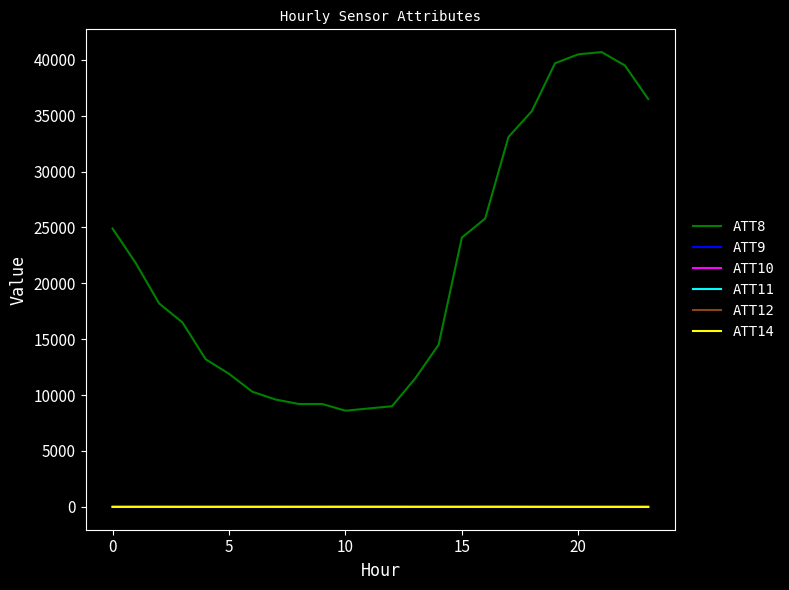

True or false: ATT11 has more than 1 points higher than both neighbors.

True